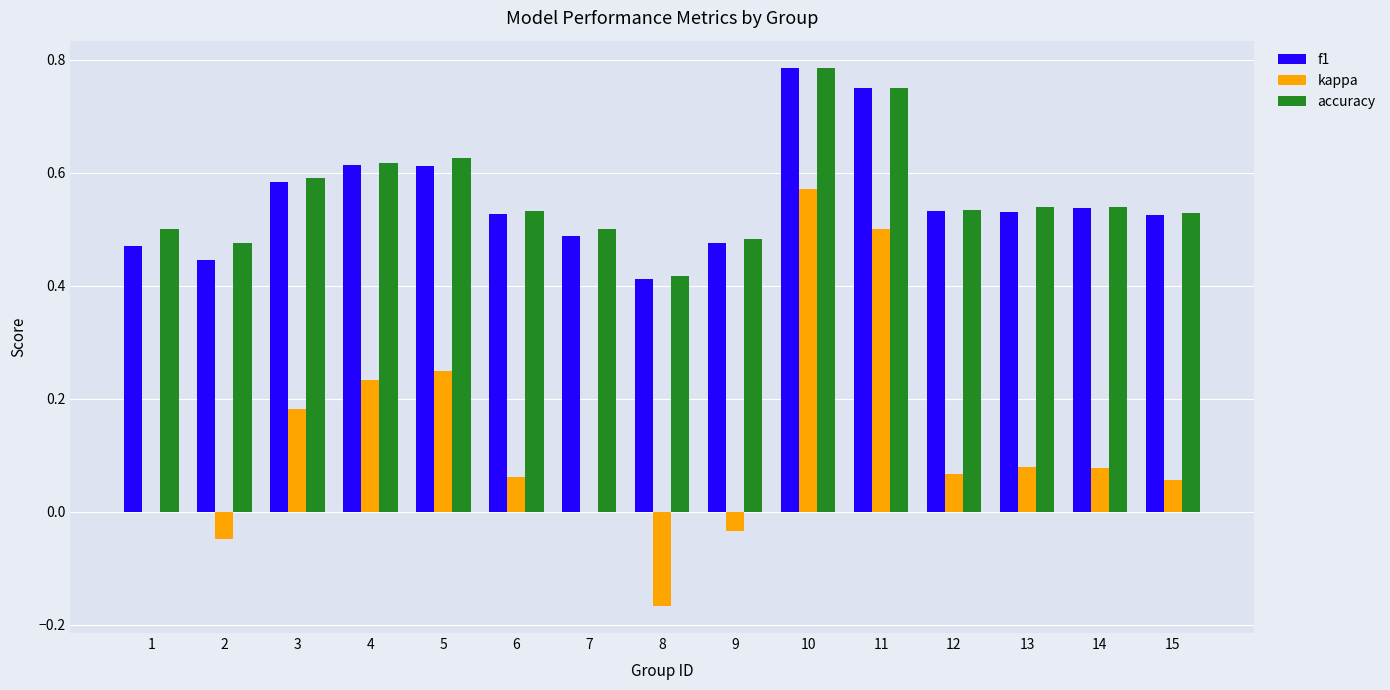

At which category is the sum across all series the highest?

10